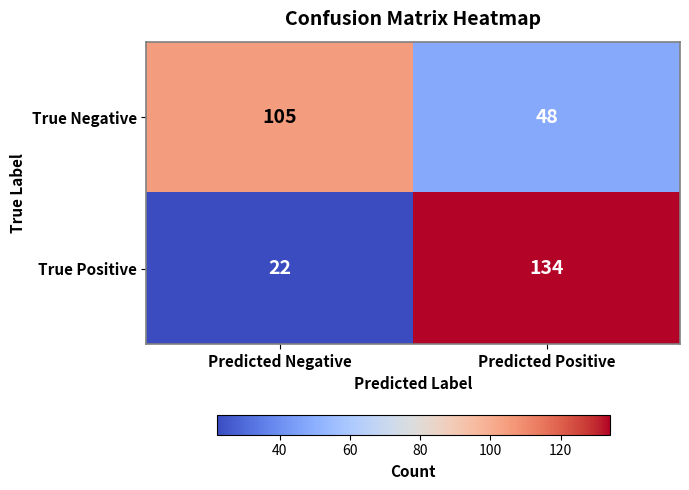

List the series in order of their peak value, highest first.

True Positive, True Negative